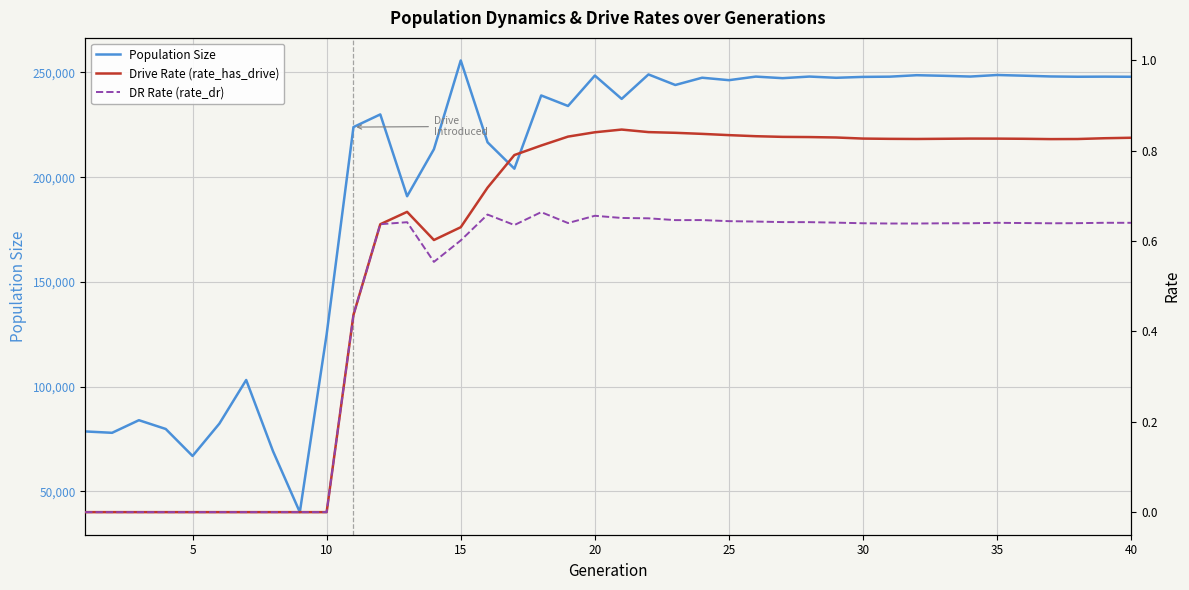

Reading right to left, transcribe all the data shown in this chart.

Population Size: 247931.0	247989.0	247939.0	248077.0	248441.0	248773.0	248036.0	248393.0	248674.0	247980.0	247869.0	247442.0	248029.0	247259.0	248009.0	246303.0	247475.0	244007.0	249045.0	237370.0	248508.0	233988.0	239013.0	204063.0	216647.0	255707.0	213360.0	190910.0	229966.0	223916.0	125017.0	40138.0	69220.0	103211.0	82387.0	66944.0	79830.0	84019.0	78002.0	78654.0
Drive Rate (rate_has_drive): 0.8	0.8	0.8	0.8	0.8	0.8	0.8	0.8	0.8	0.8	0.8	0.8	0.8	0.8	0.8	0.8	0.8	0.8	0.8	0.8	0.8	0.8	0.8	0.8	0.7	0.6	0.6	0.7	0.6	0.4	0.0	0.0	0.0	0.0	0.0	0.0	0.0	0.0	0.0	0.0
DR Rate (rate_dr): 0.6	0.6	0.6	0.6	0.6	0.6	0.6	0.6	0.6	0.6	0.6	0.6	0.6	0.6	0.6	0.6	0.6	0.6	0.7	0.7	0.7	0.6	0.7	0.6	0.7	0.6	0.6	0.6	0.6	0.4	0.0	0.0	0.0	0.0	0.0	0.0	0.0	0.0	0.0	0.0